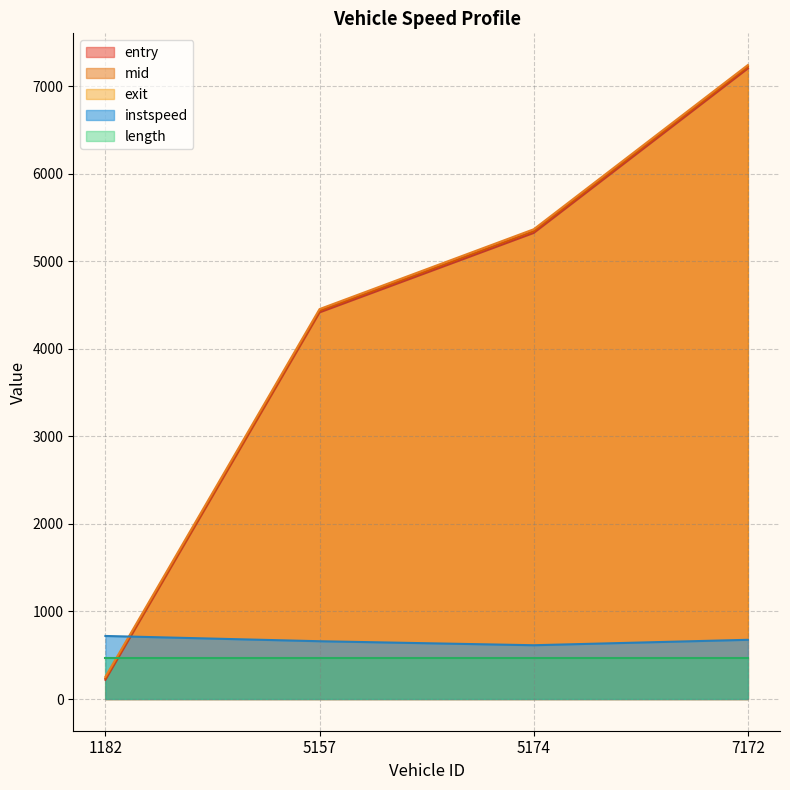

How many interior local valleys does the instspeed series have?

1